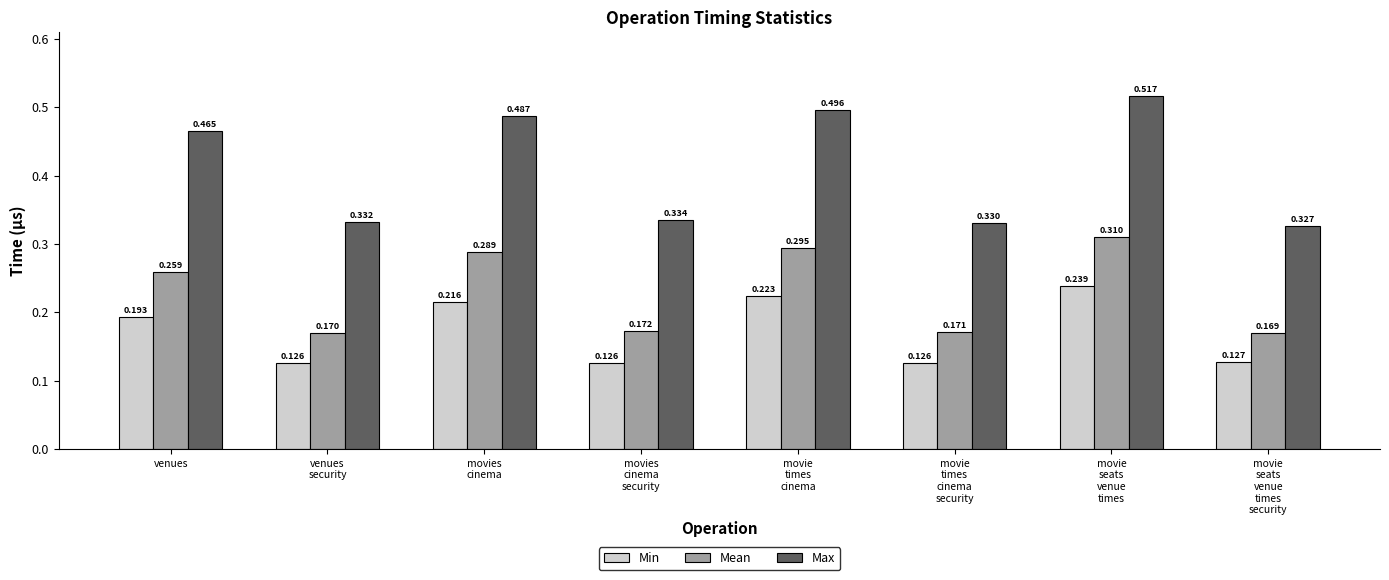

Which series has the widest spread of values?

Max